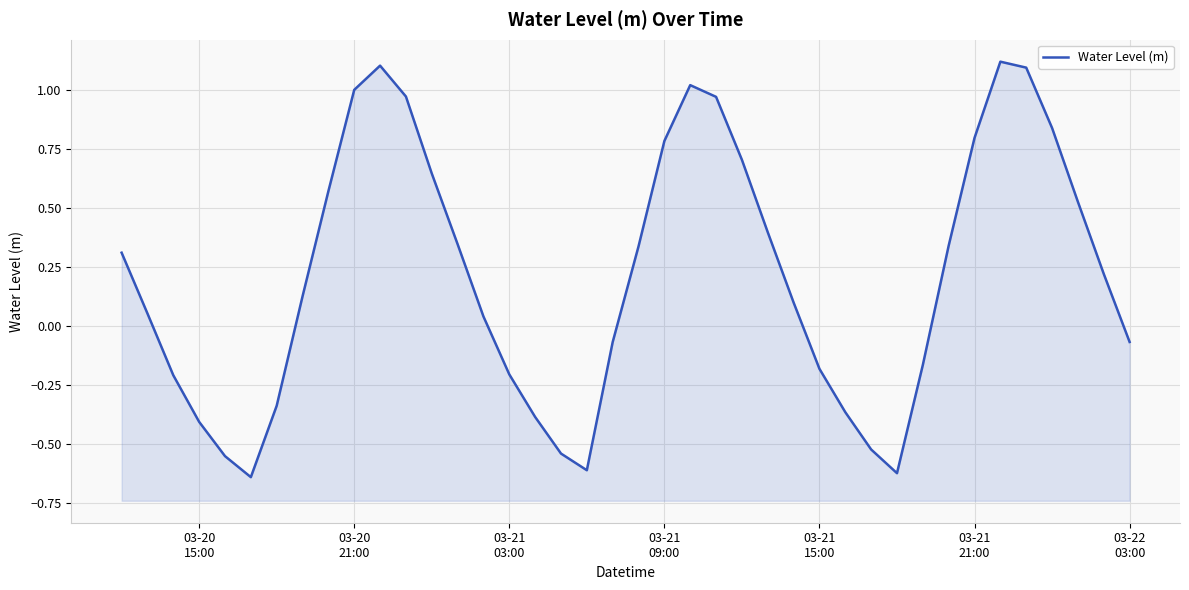

What is the average value?

0.2